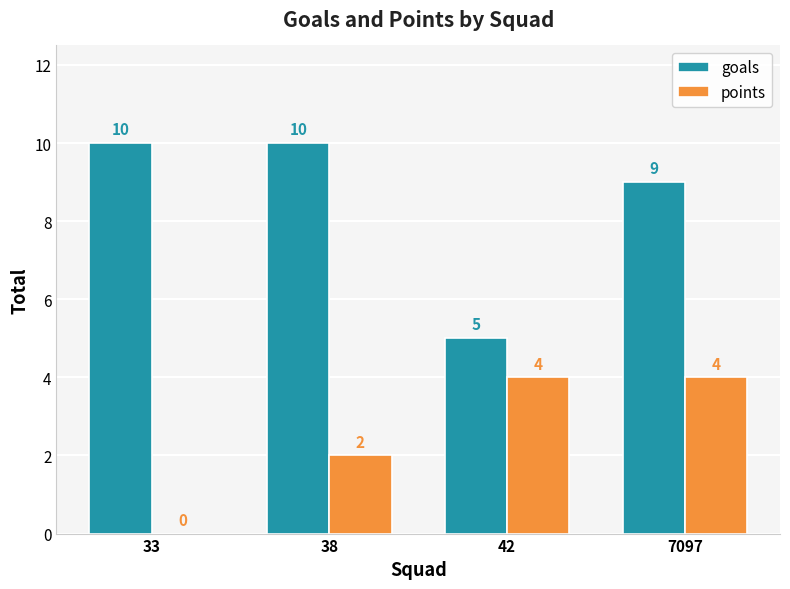

What is the maximum value shown in the chart?

10